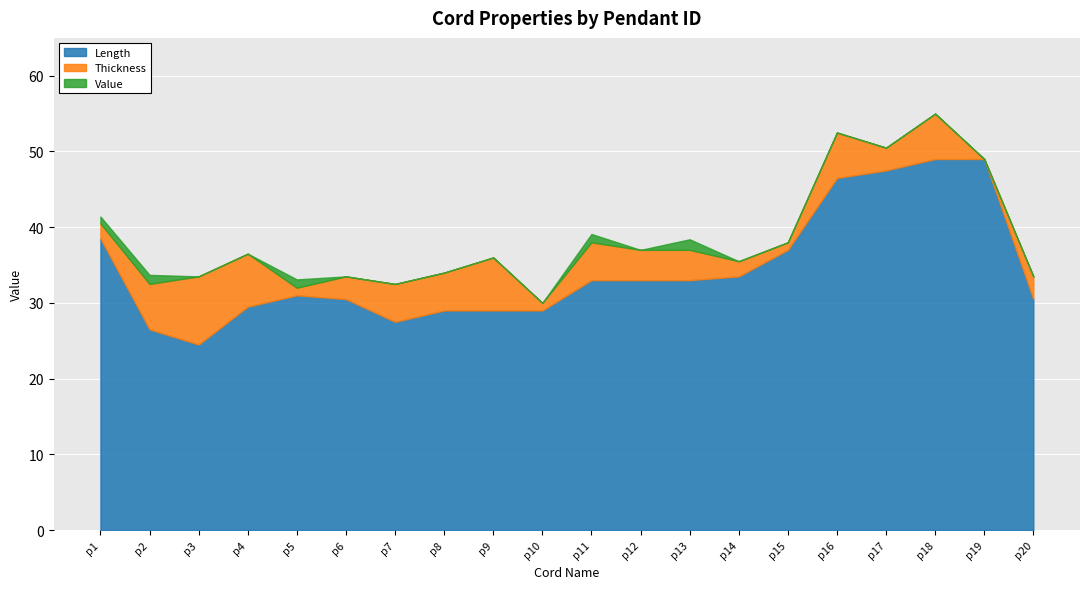

Which category has the highest value in the Thickness series?

p3